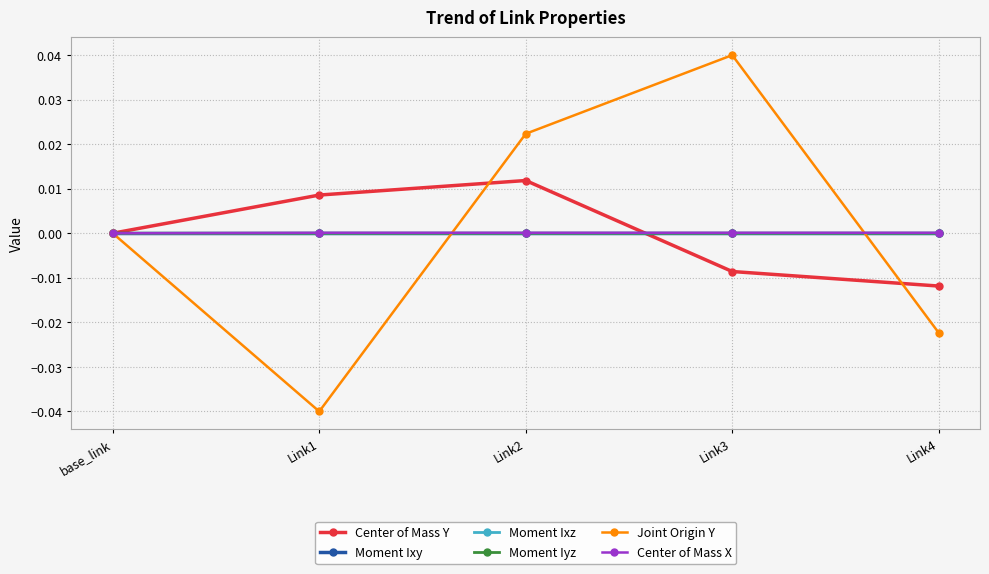

What are all the series names shown in the legend?

Center of Mass Y, Moment Ixy, Moment Ixz, Moment Iyz, Joint Origin Y, Center of Mass X